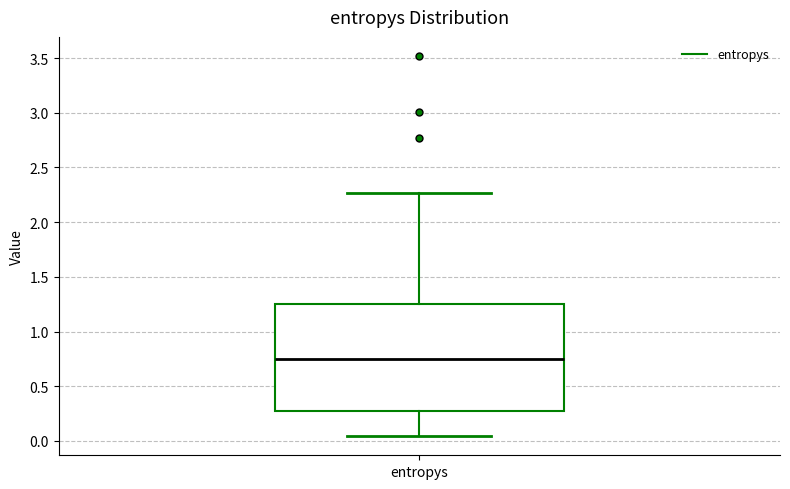

Where does the median line of the box for entropys sit on the y-axis? The values are not printed on the chart, so give them approximately, as read against the axis.

0.75